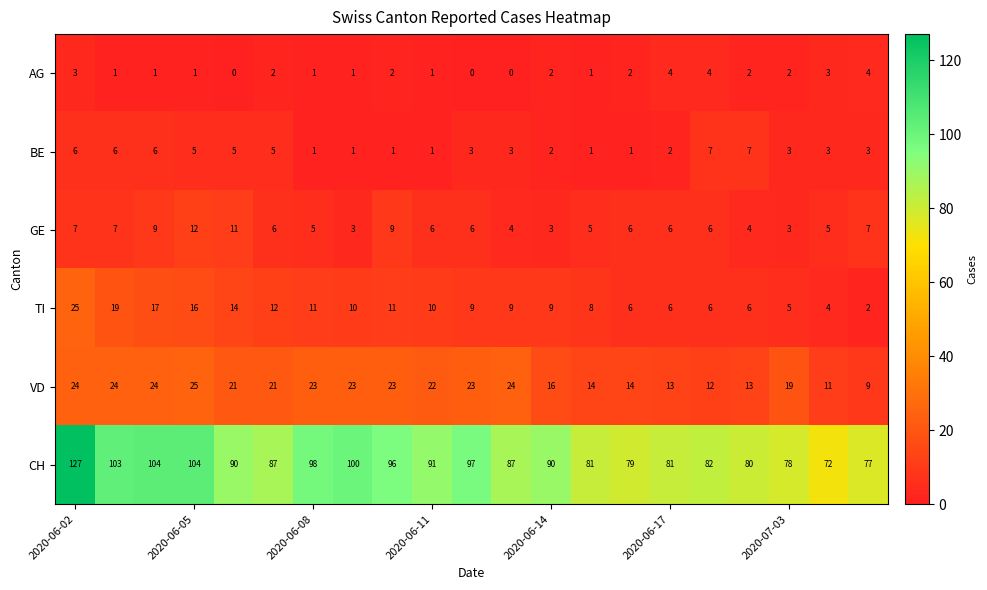

Count the GE values in the range 5 to 7.

12